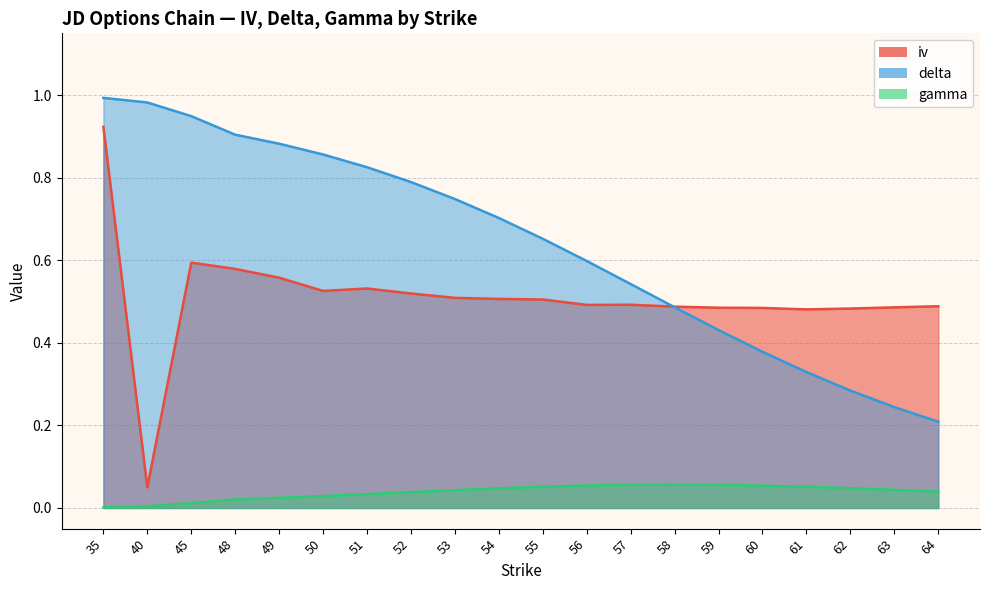

Rank the series at 55 from highest to lowest value.

delta, iv, gamma